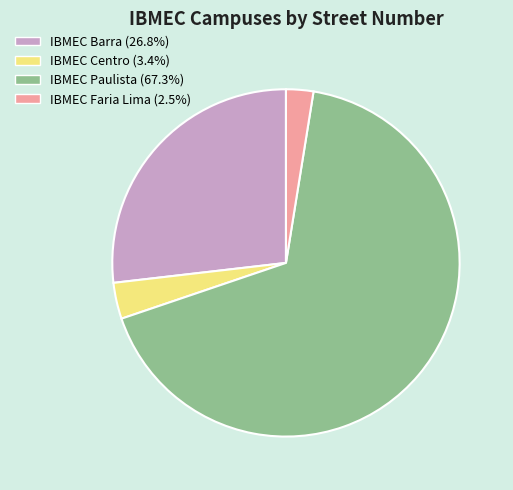

Does any single category account for the majority?

Yes